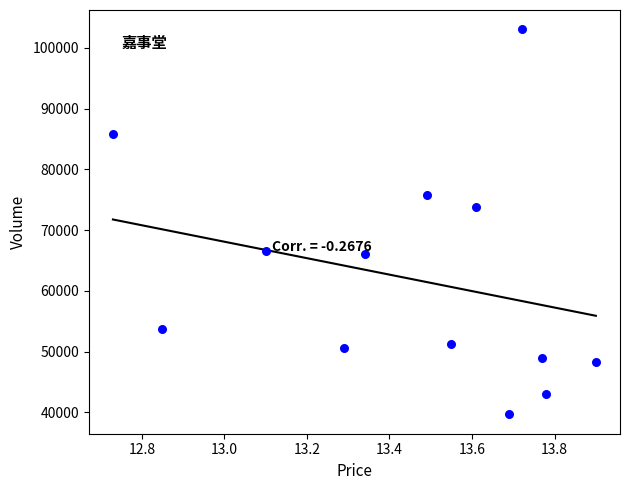

What is the range of Y values (max minus min)?

63402